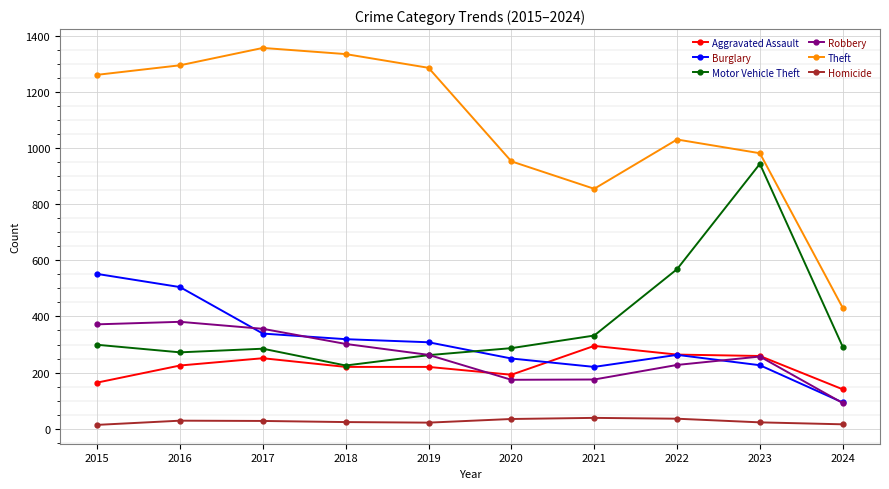

True or false: Theft and Robbery cross at least once.

False